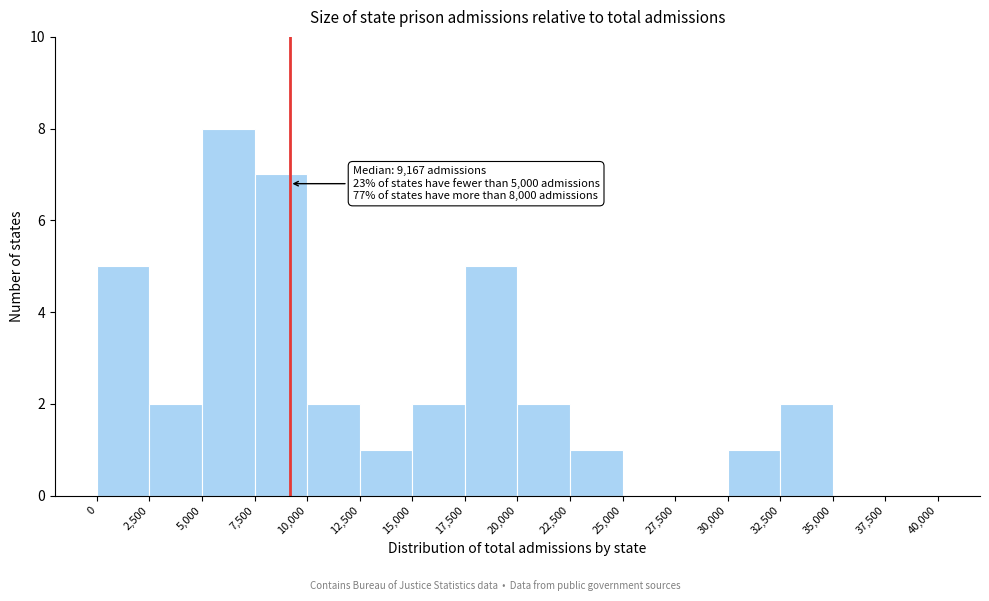

Over which range of the x-axis is the bar tallest?

5,000 to 7,500